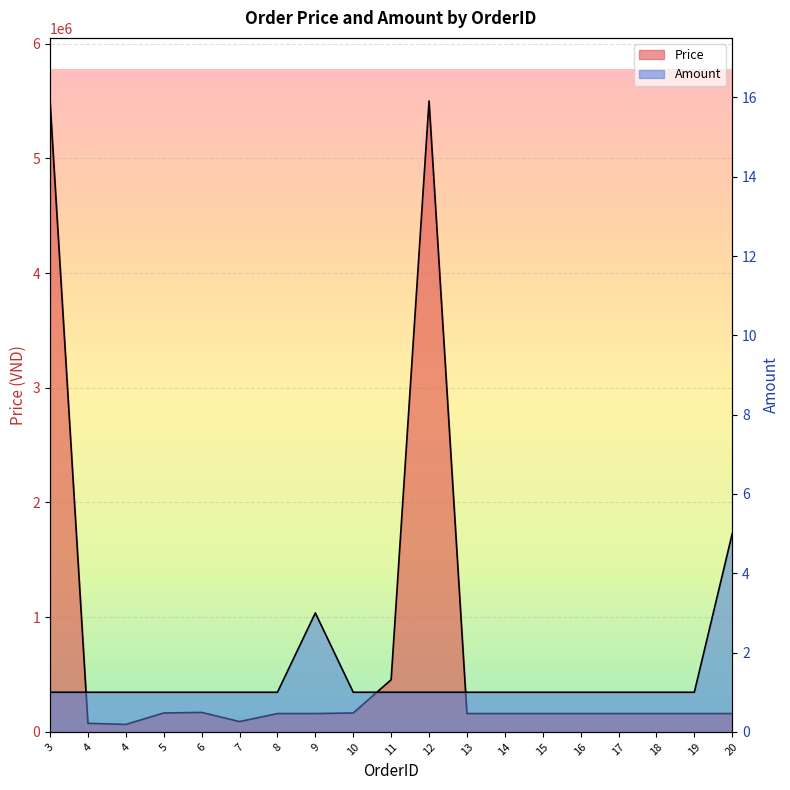

Which label corresponds to the largest value in the chart?

3